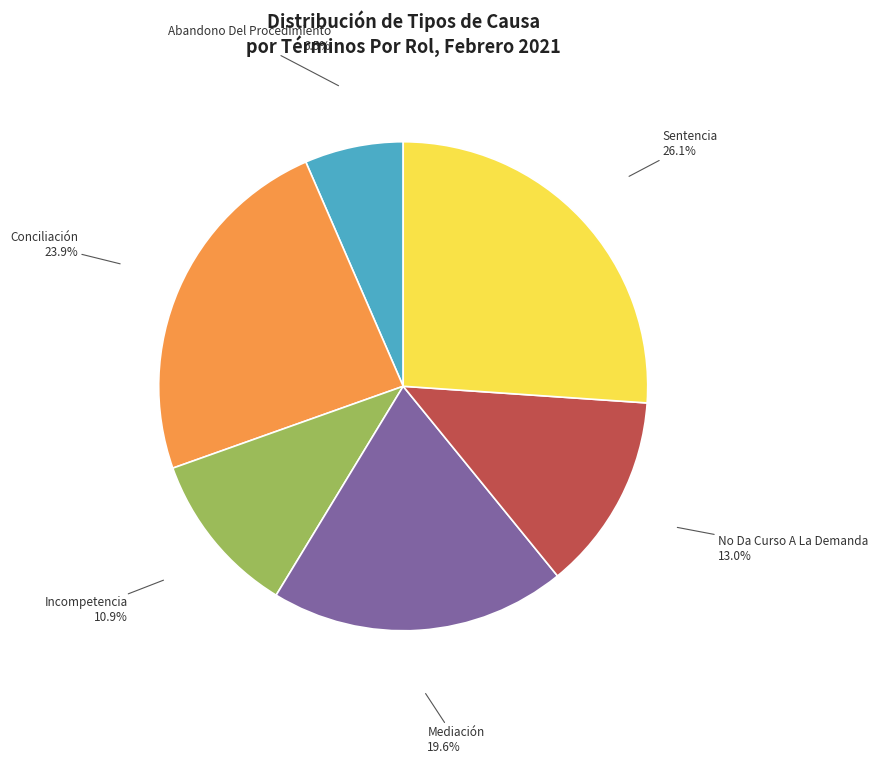

To the nearest percent, what is the combined percentage of Sentencia and Conciliación?

50%